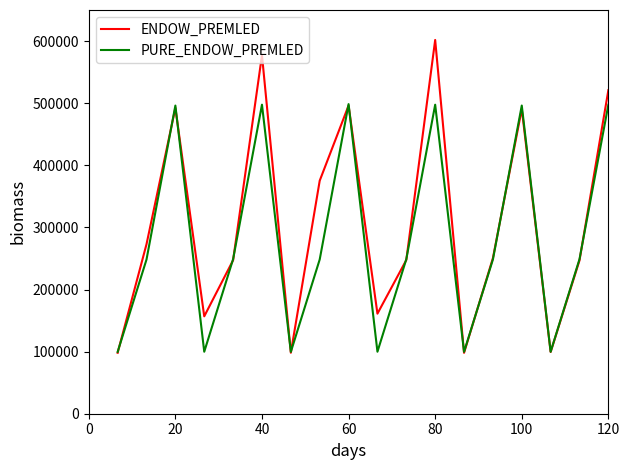

What is the maximum value for PURE_ENDOW_PREMLED?

498467.5